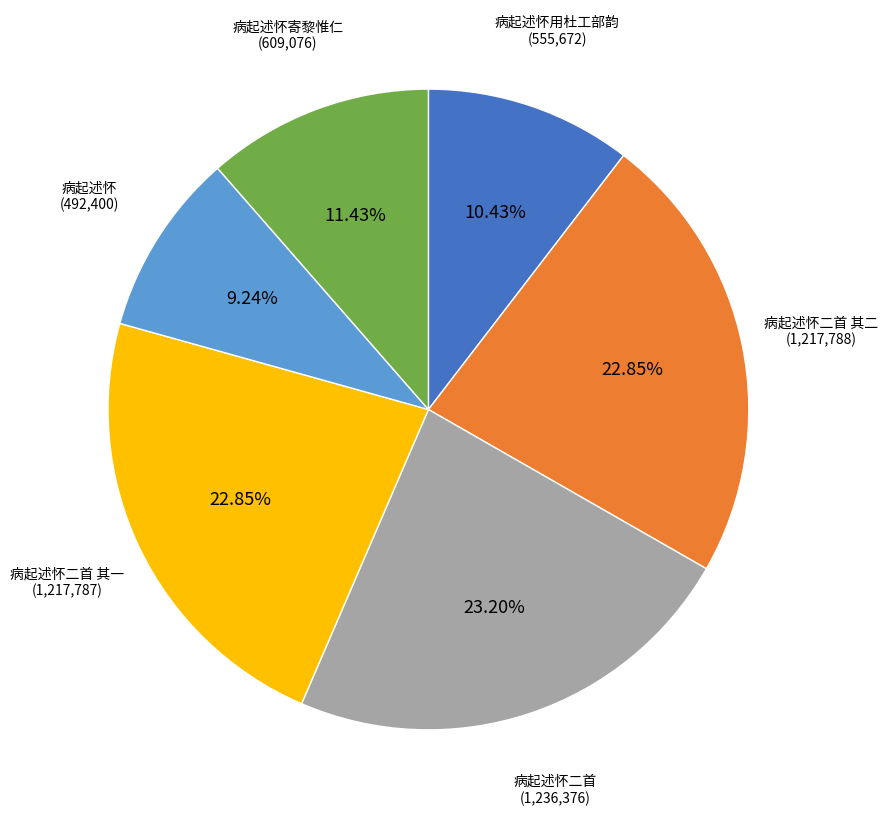

Is there a majority slice in this chart?

No